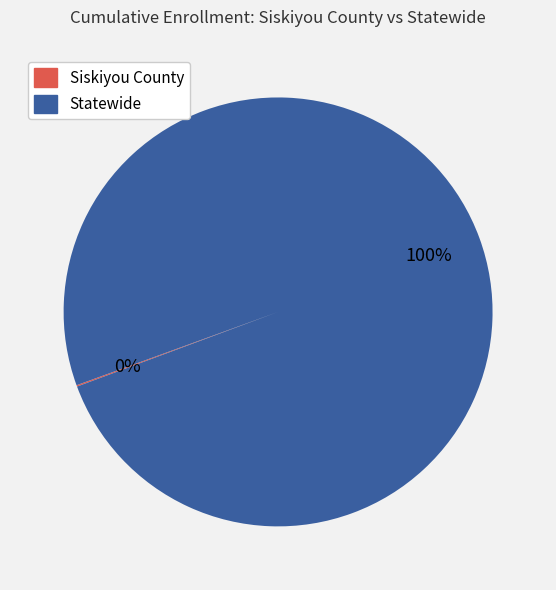

To the nearest percent, what percentage of the pie is Statewide?

100%